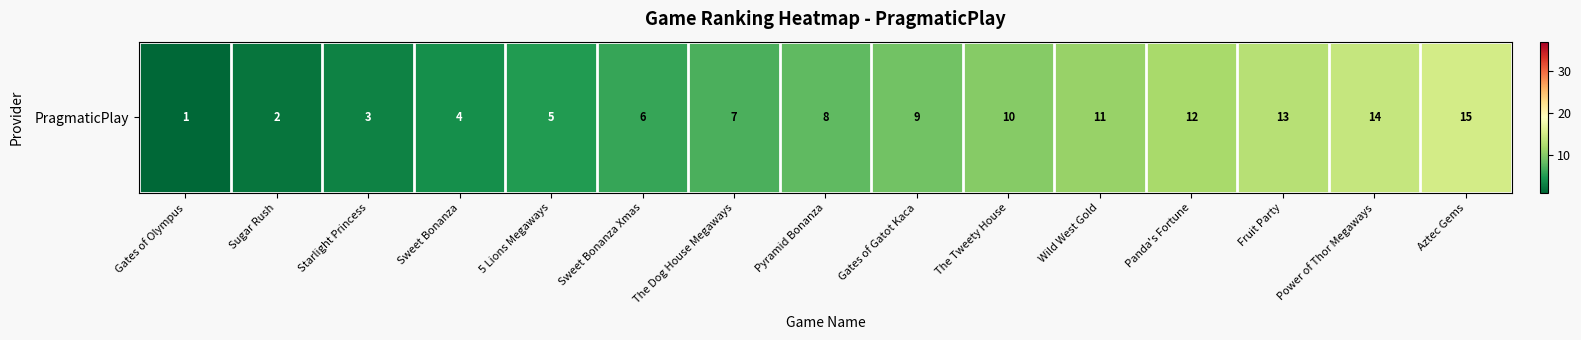

What is the difference between the maximum and minimum values?

14